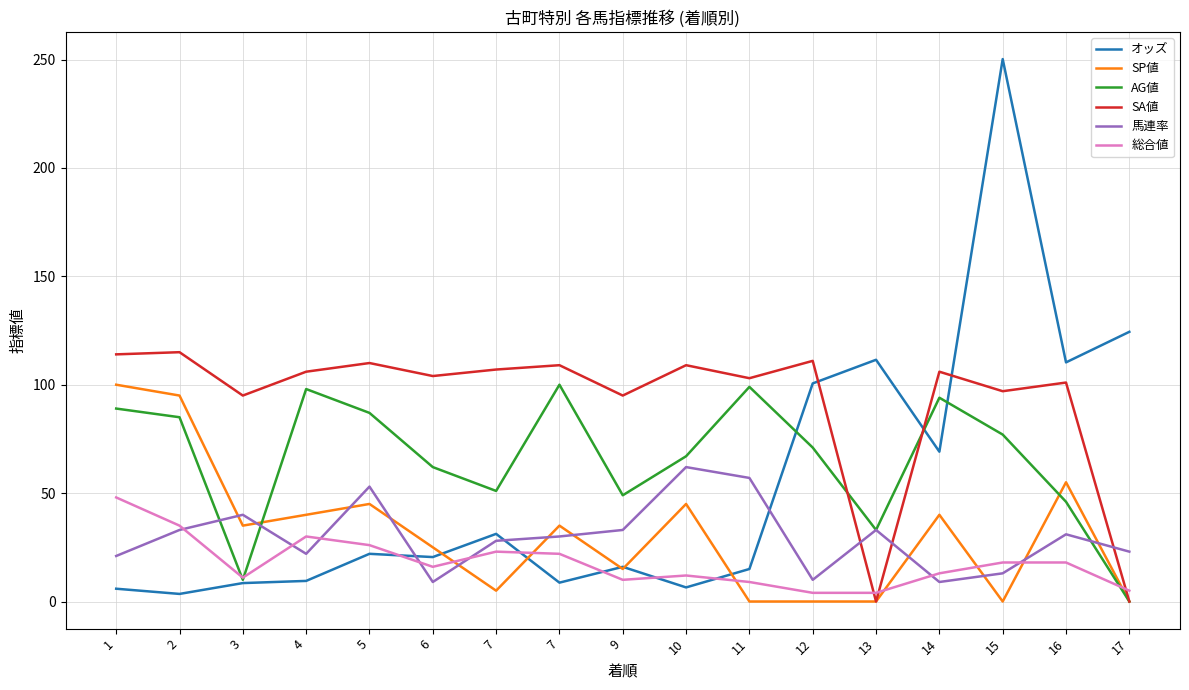

At which label does オッズ first exceed 20?

5